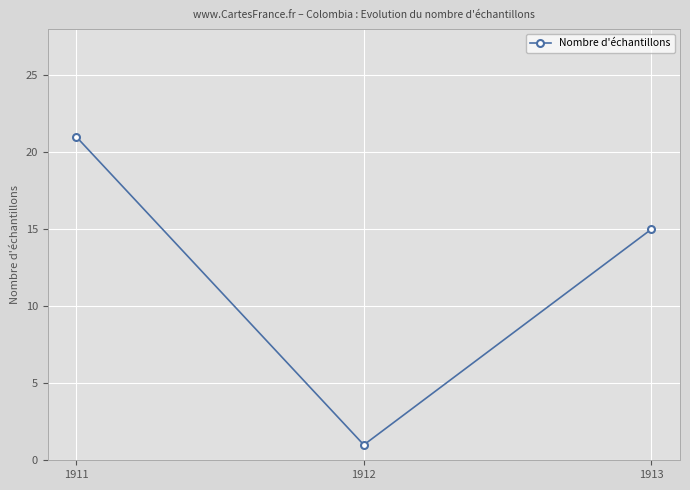

What is the change in value from 1911 to 1912?

-20